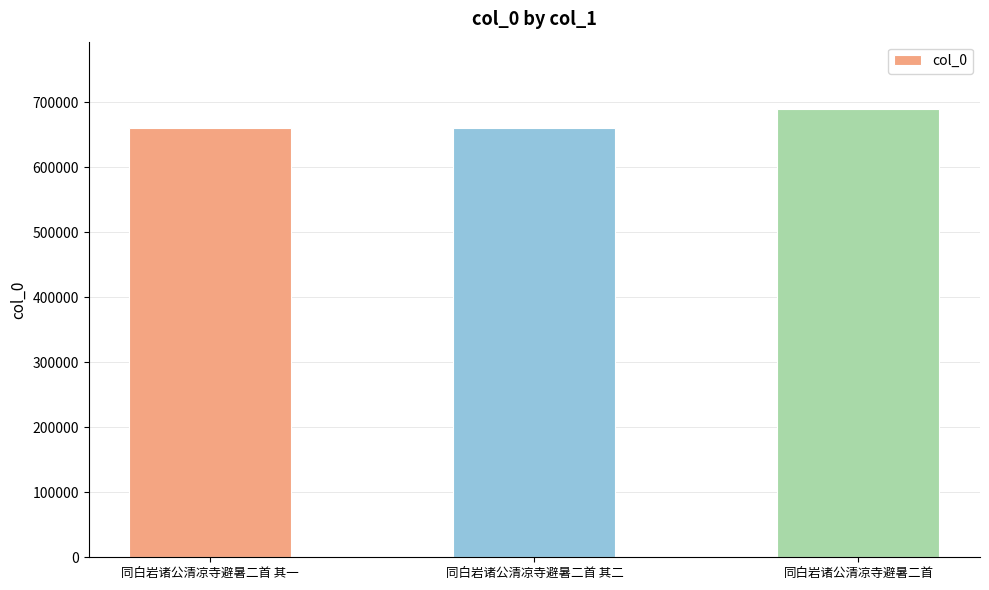

The value at 同白岩诸公清凉寺避暑二首 is 295969. True or false?

False